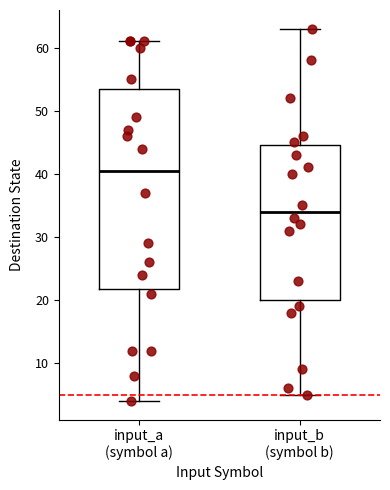

Which box's median line is the highest?

input_a (symbol a)